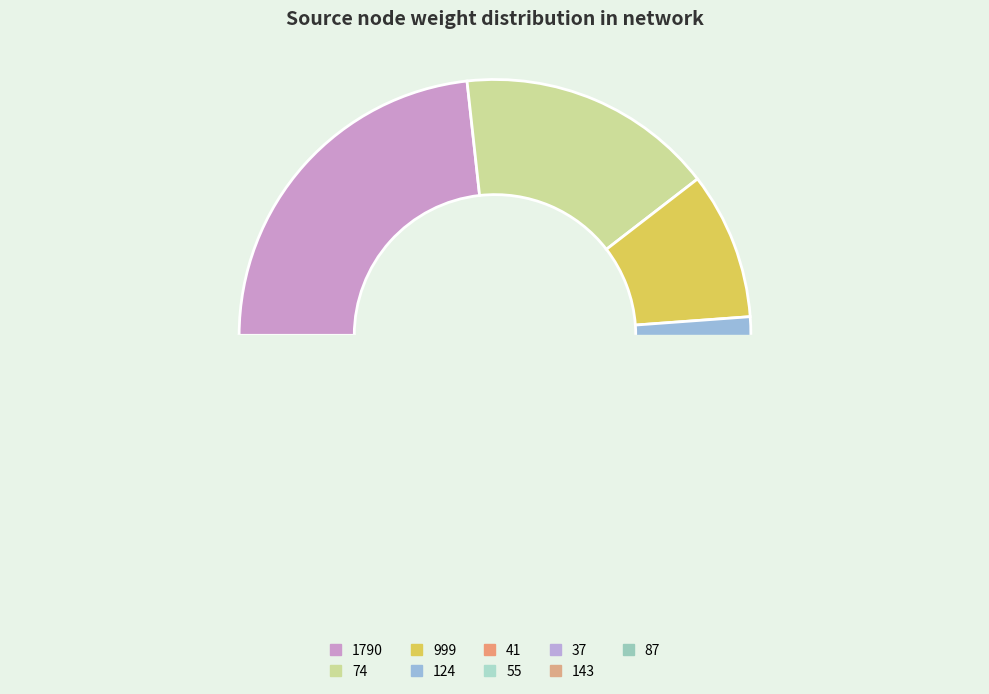

What is the smallest slice in the pie chart?

124